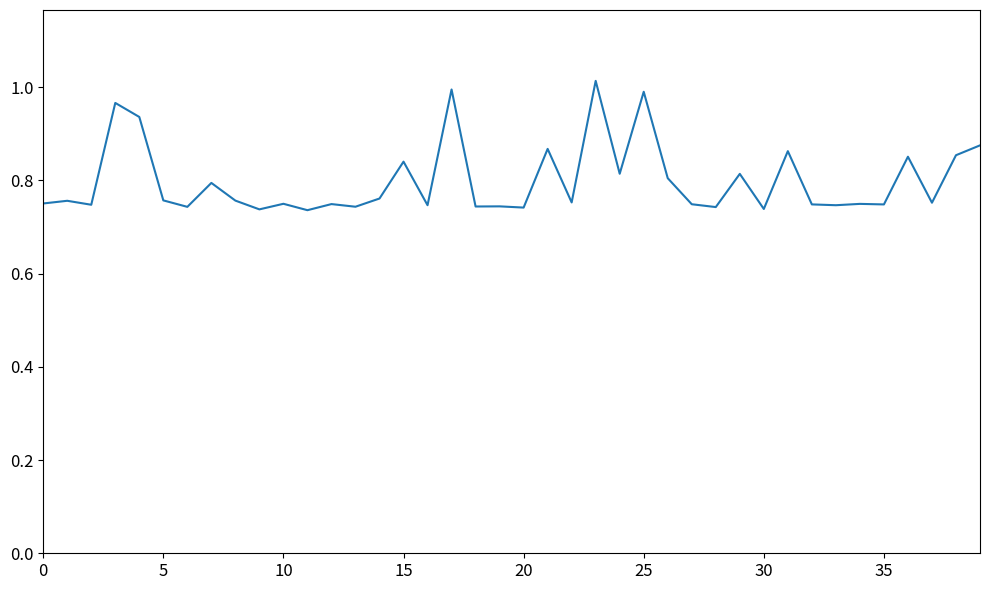

How many lines are shown in the chart?

1